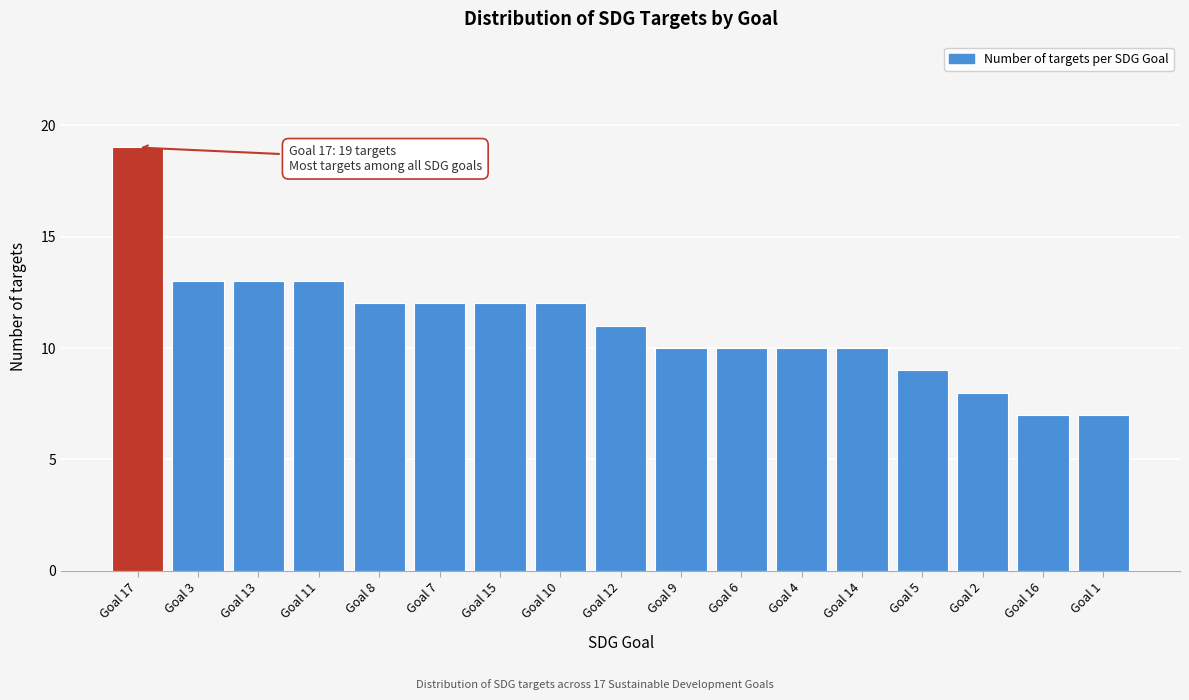

Reading right to left, extract all data points from this chart.

Goal 1=7	Goal 16=7	Goal 2=8	Goal 5=9	Goal 14=10	Goal 4=10	Goal 6=10	Goal 9=10	Goal 12=11	Goal 10=12	Goal 15=12	Goal 7=12	Goal 8=12	Goal 11=13	Goal 13=13	Goal 3=13	Goal 17=19